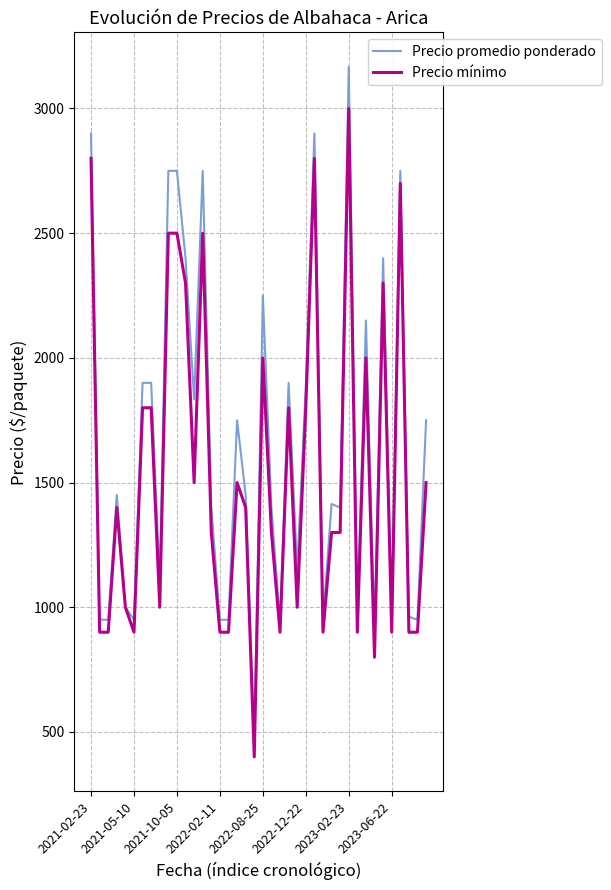

What is the maximum value shown in the chart?

3167